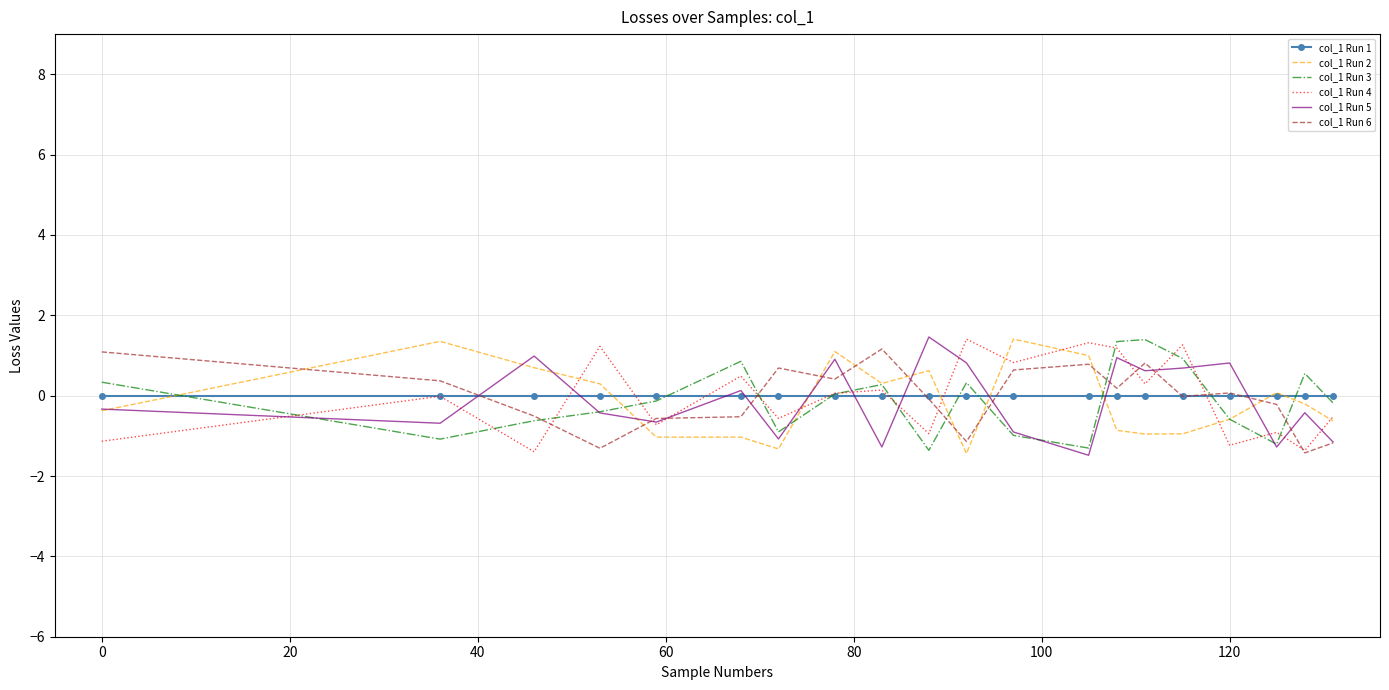

What is the minimum value shown in the chart?

-1.5